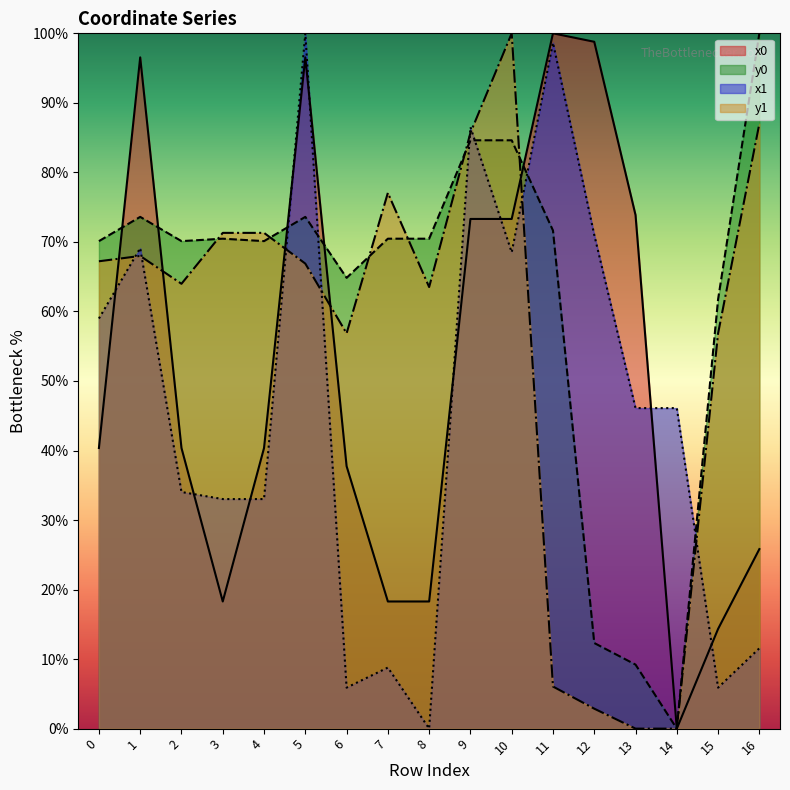

True or false: x1 and x0 cross at least once.

True